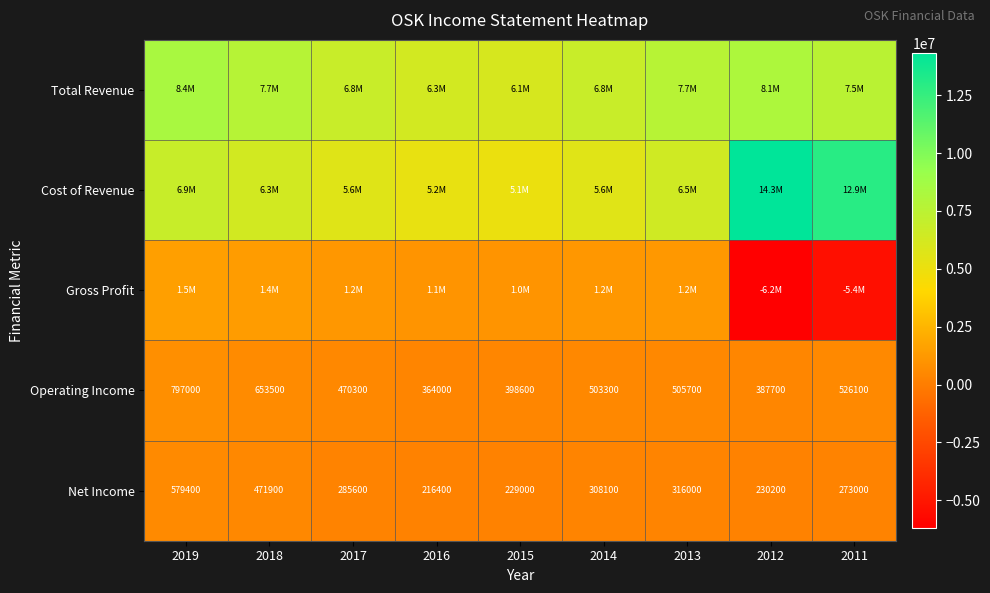

What is the difference between the second highest and minimum values in the Operating Income series?

289500